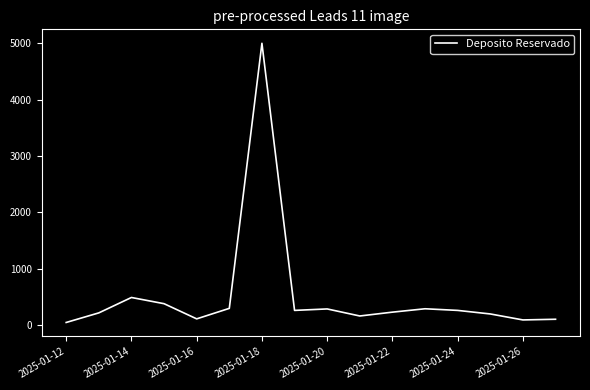

What is the sum of all values?

8472